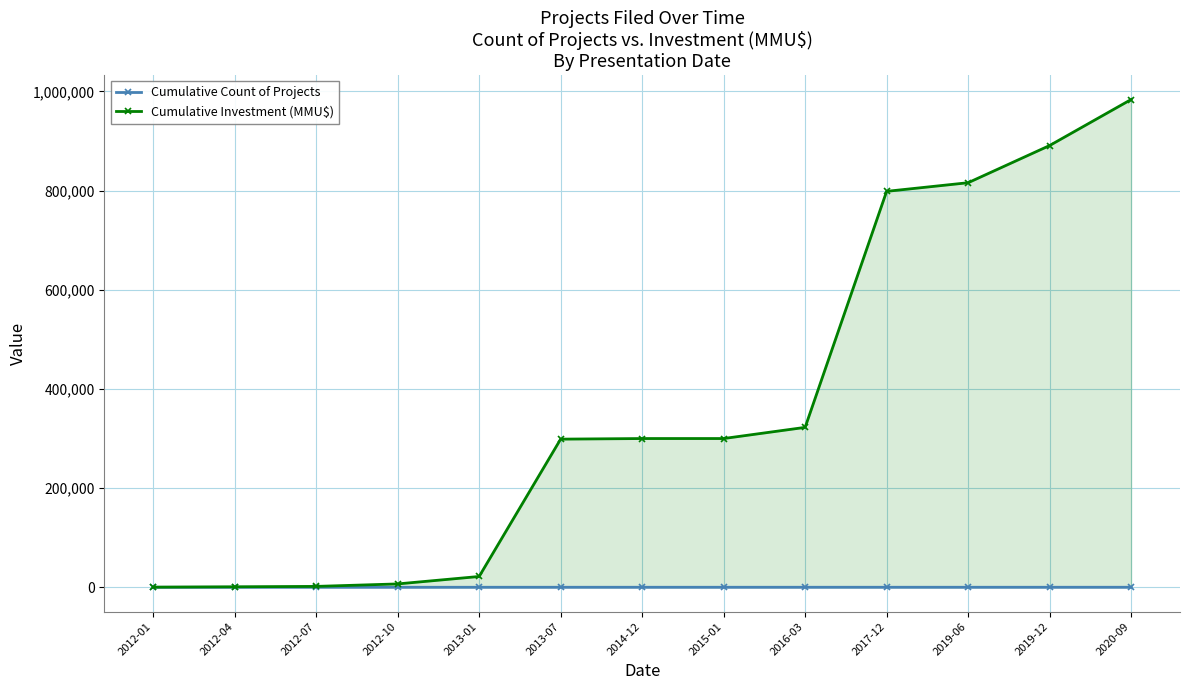

The Cumulative Count of Projects series shows 7 at 2014-12. True or false?

False